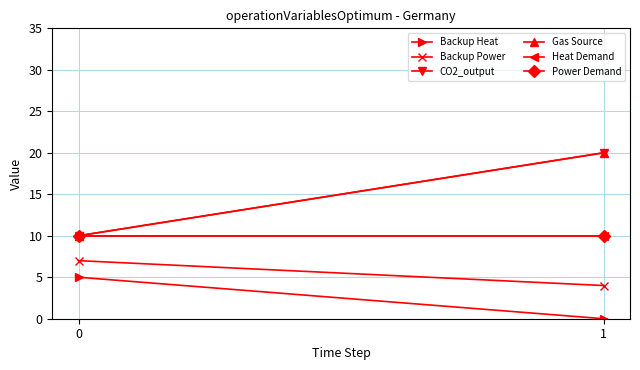

What is the sum of the Backup Heat values at 1 and 0?

5